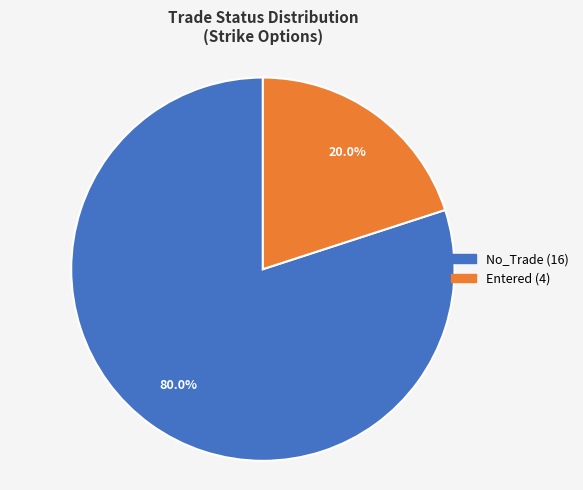

Does any single category account for the majority?

Yes